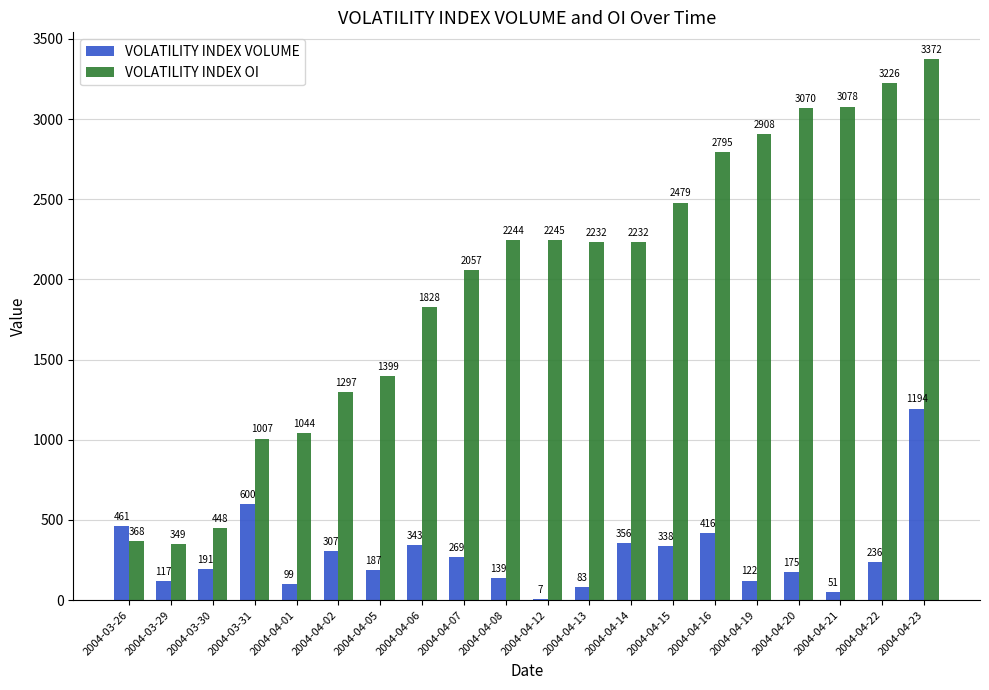

At which label is VOLATILITY INDEX VOLUME closest to 600?

2004-03-31